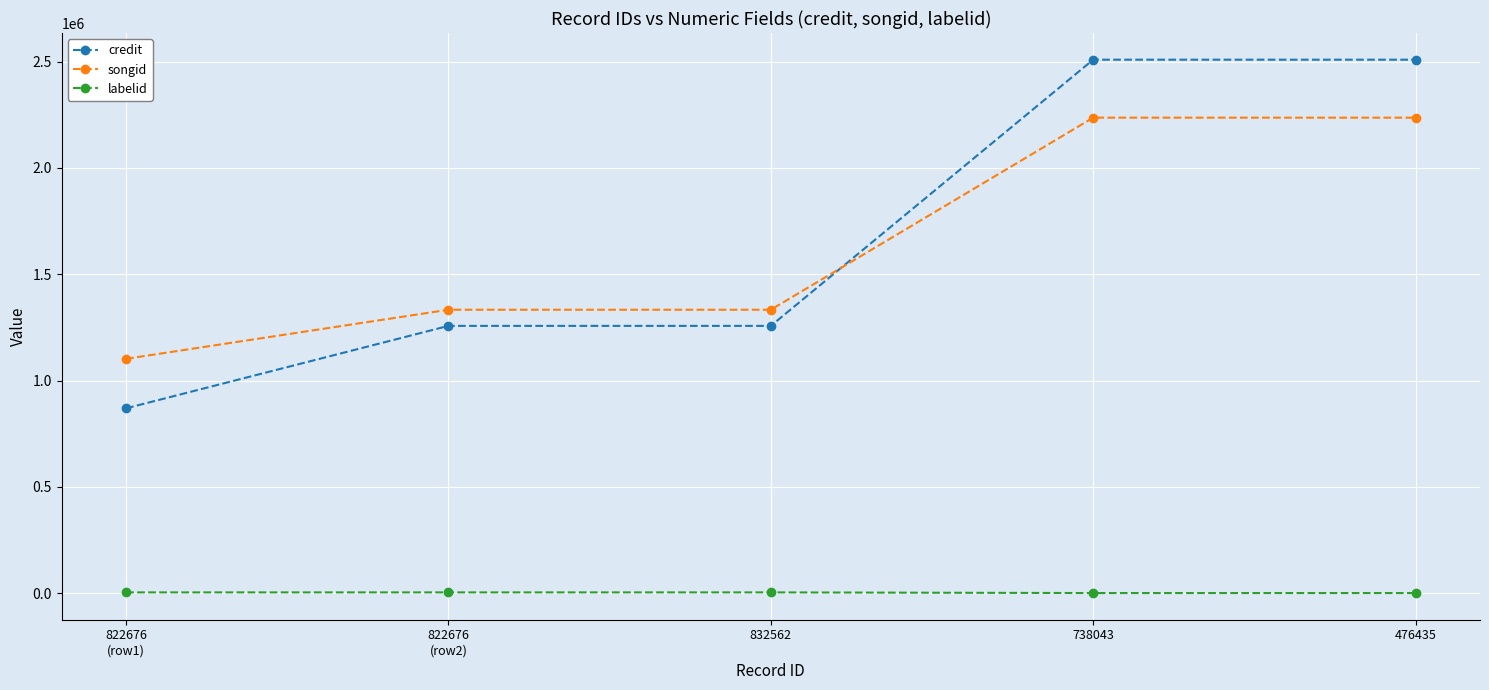

The value of songid at 832562 is 1914697. True or false?

False